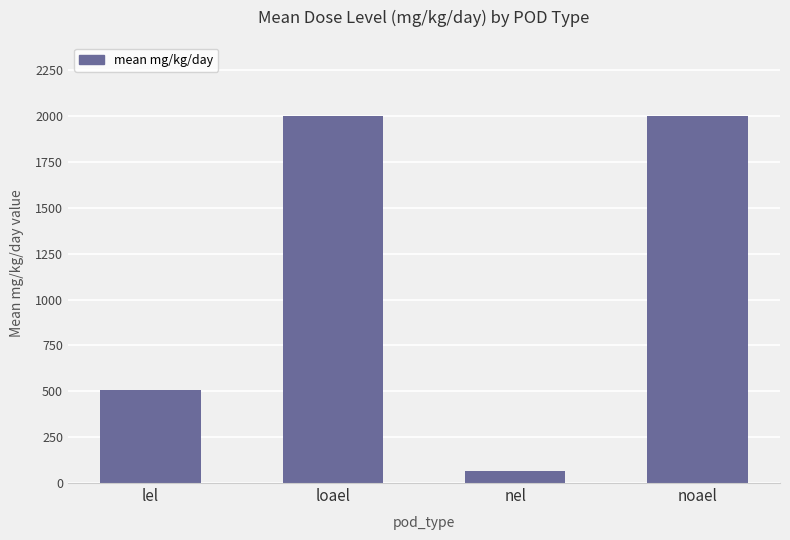

Approximately how many times larger is the value at noael compared to nel?

30.9